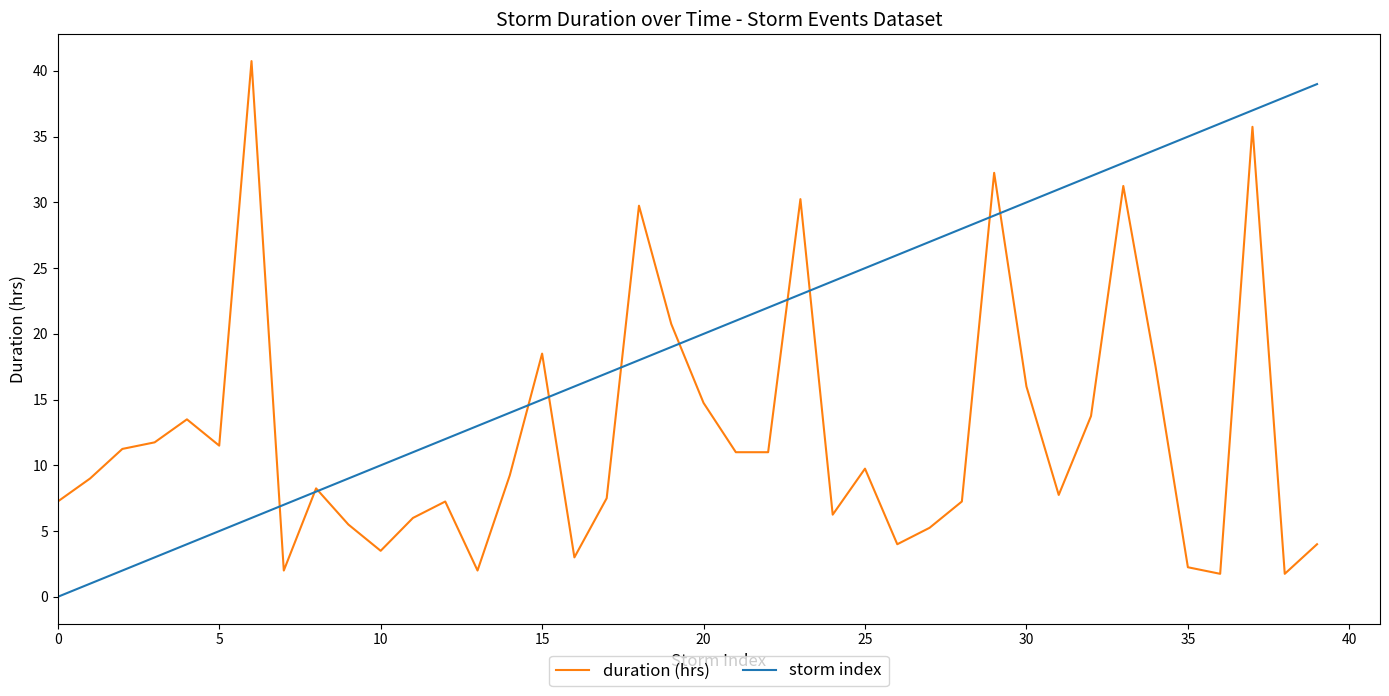

Which series has the largest total across all categories?

storm index